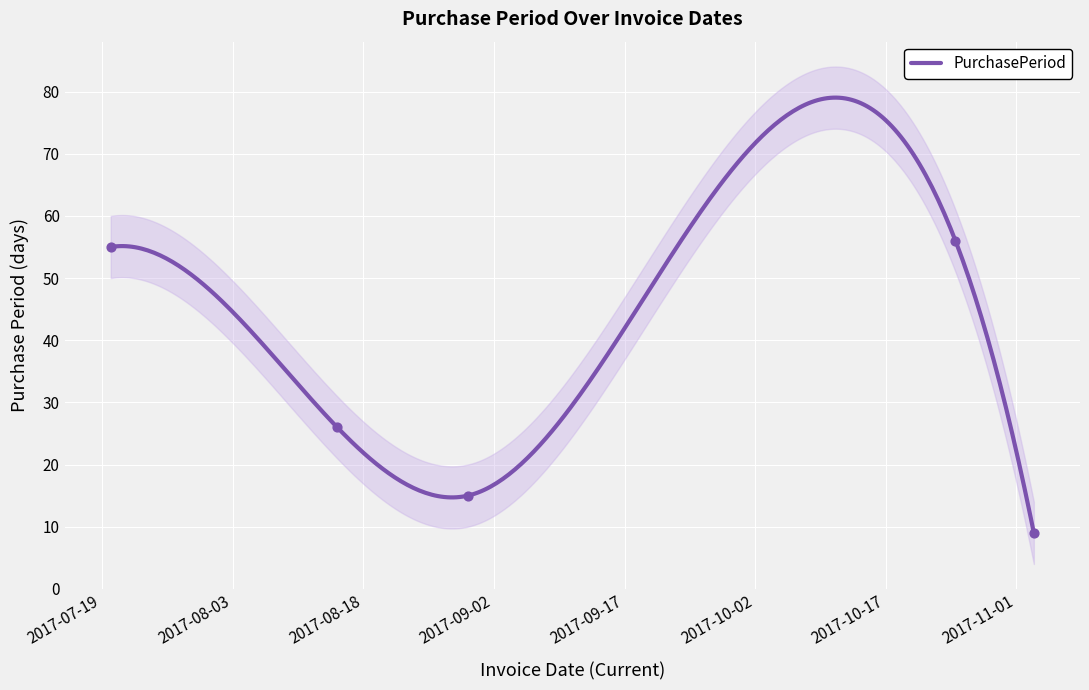

What is the change in value from 2017-07-20 to 2017-08-15?

-29